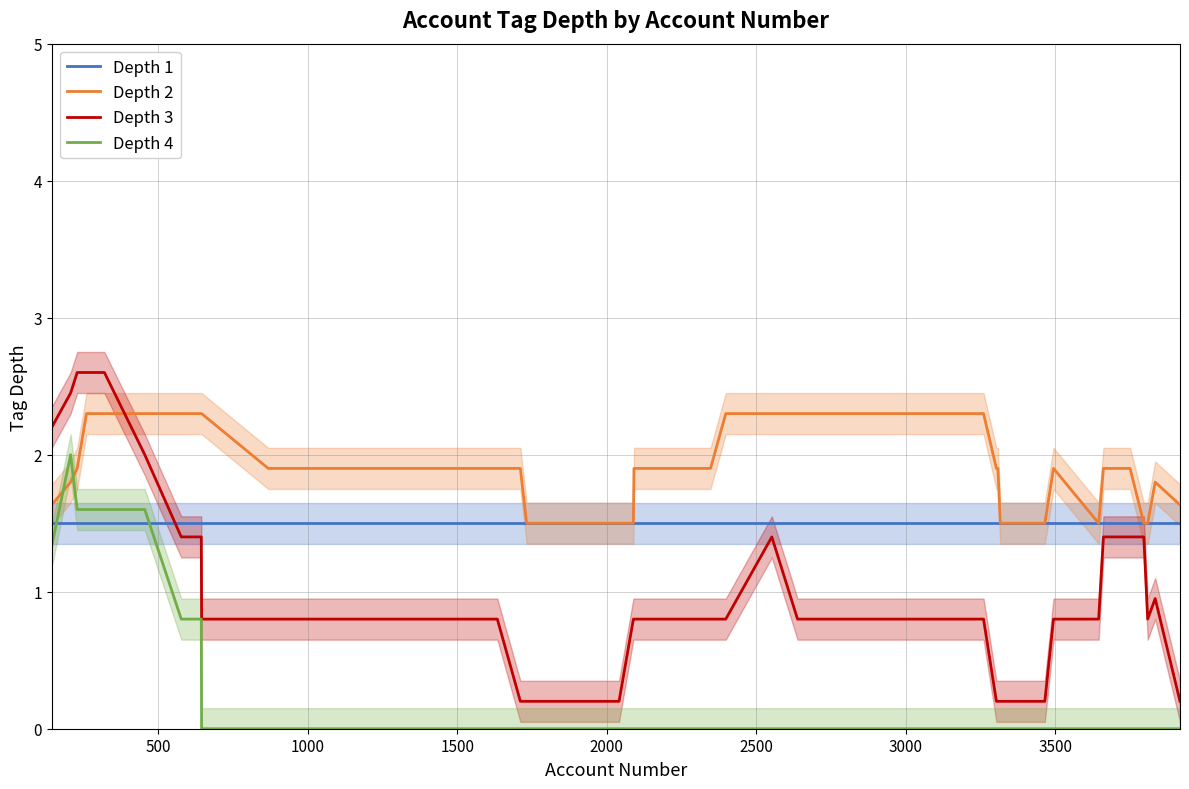

What are all the series names shown in the legend?

Depth 1, Depth 2, Depth 3, Depth 4